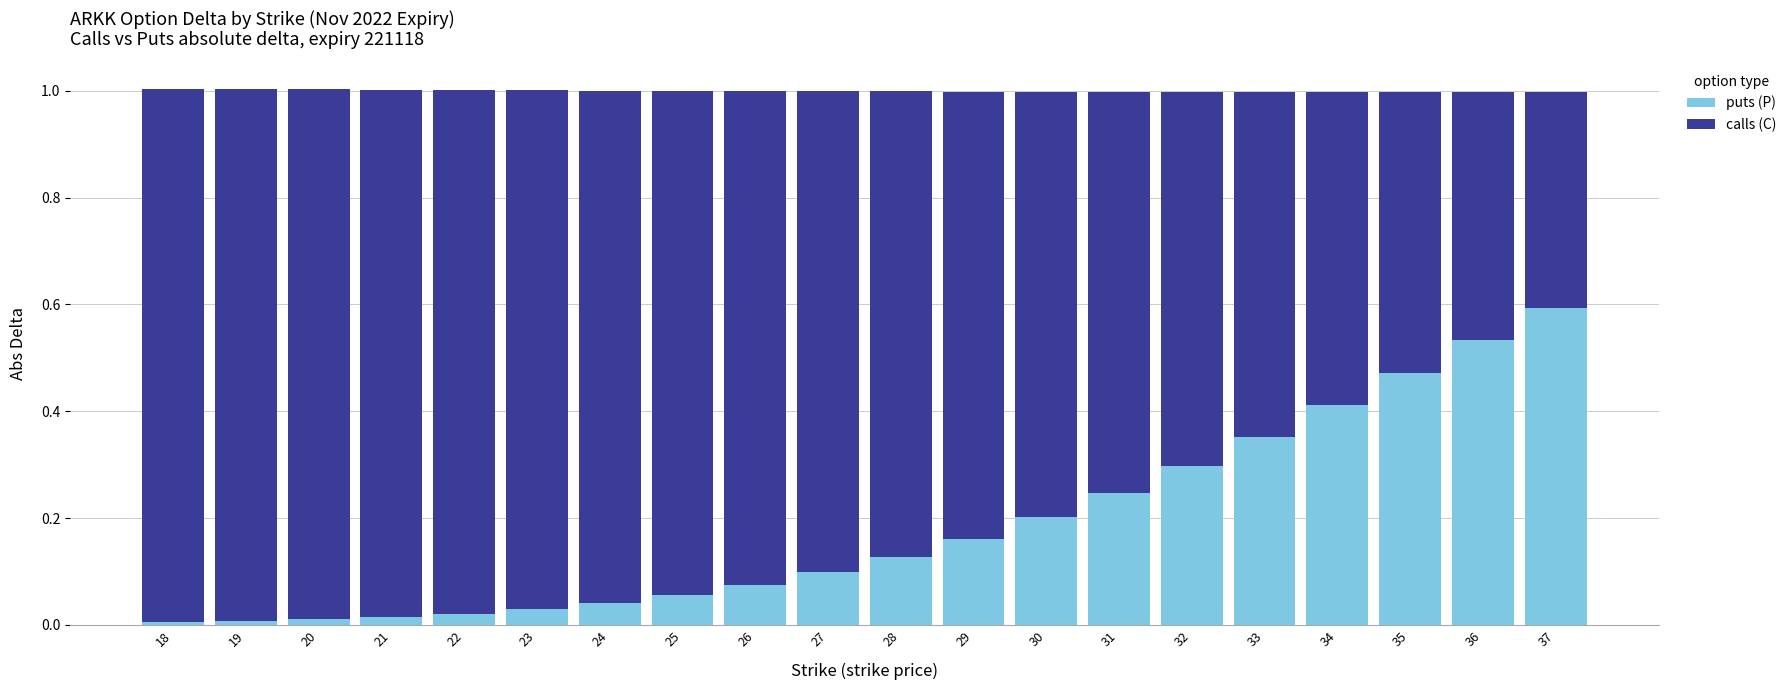

The puts (P) series shows 0.0 at 22. True or false?

True